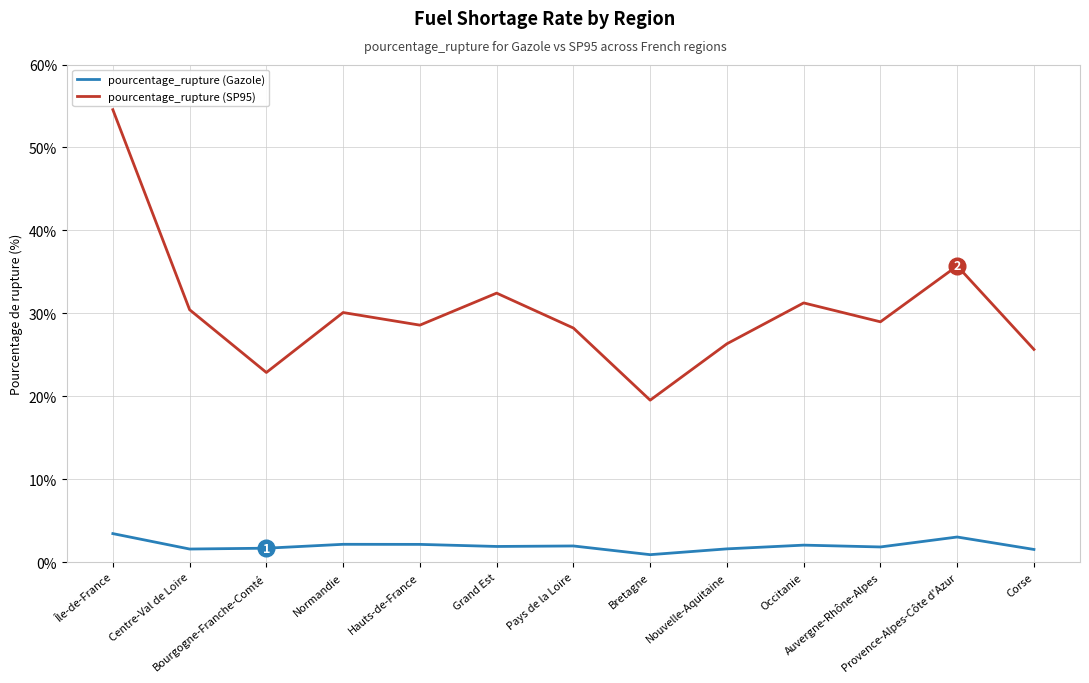

The pourcentage_rupture (SP95) series shows 35.0 at Bourgogne-Franche-Comté. True or false?

False